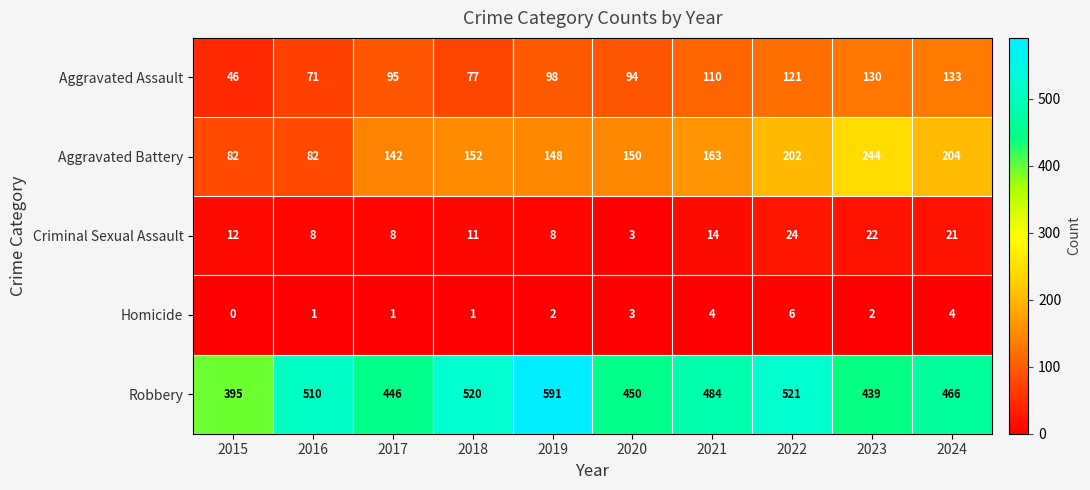

What is the spread (max minus min) of values at 2019?

589